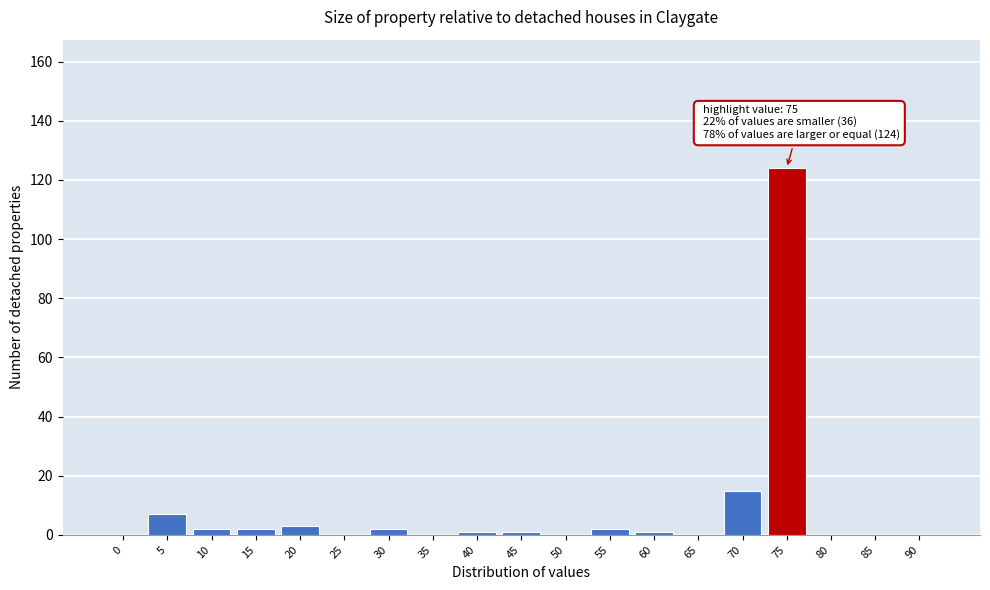

Reading right to left, transcribe all the data shown in this chart.

90=0	85=0	80=0	75=124	70=15	65=0	60=1	55=2	50=0	45=1	40=1	35=0	30=2	25=0	20=3	15=2	10=2	5=7	0=0